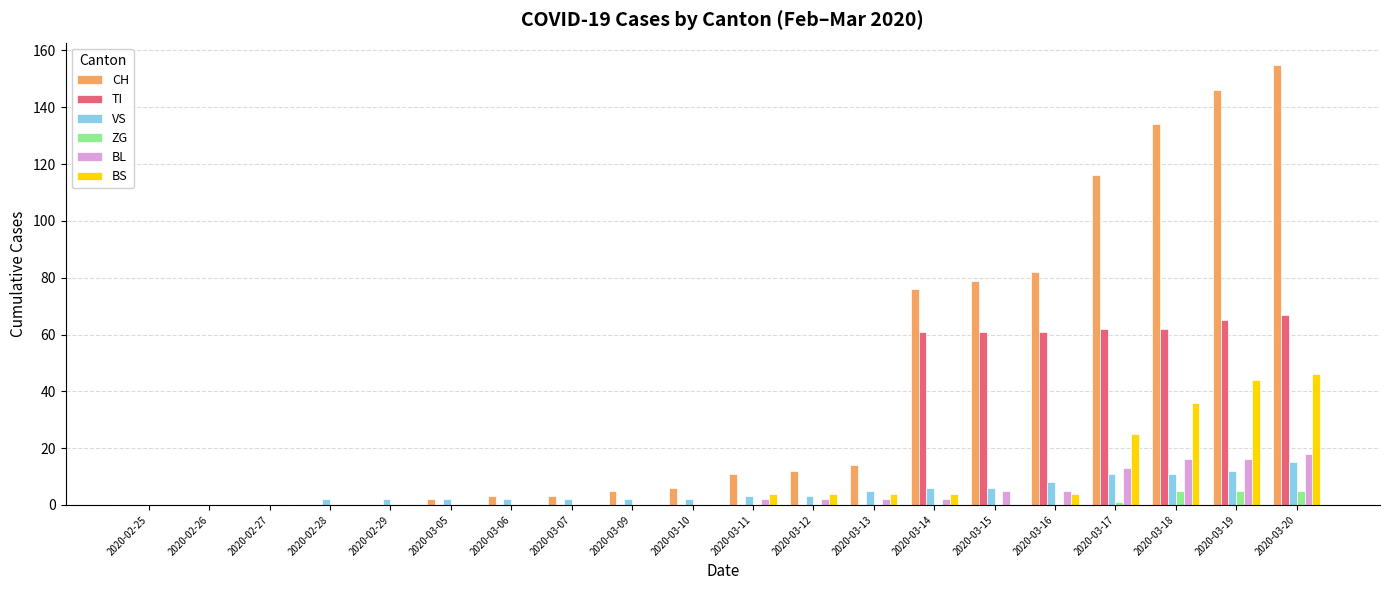

Which series changed the most between 2020-02-26 and 2020-03-15?

CH